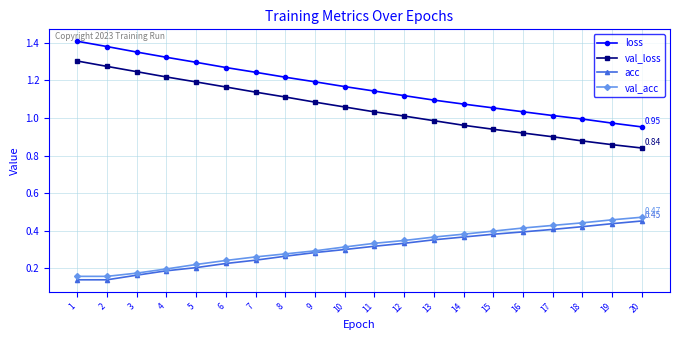

Which series has the largest total across all categories?

loss